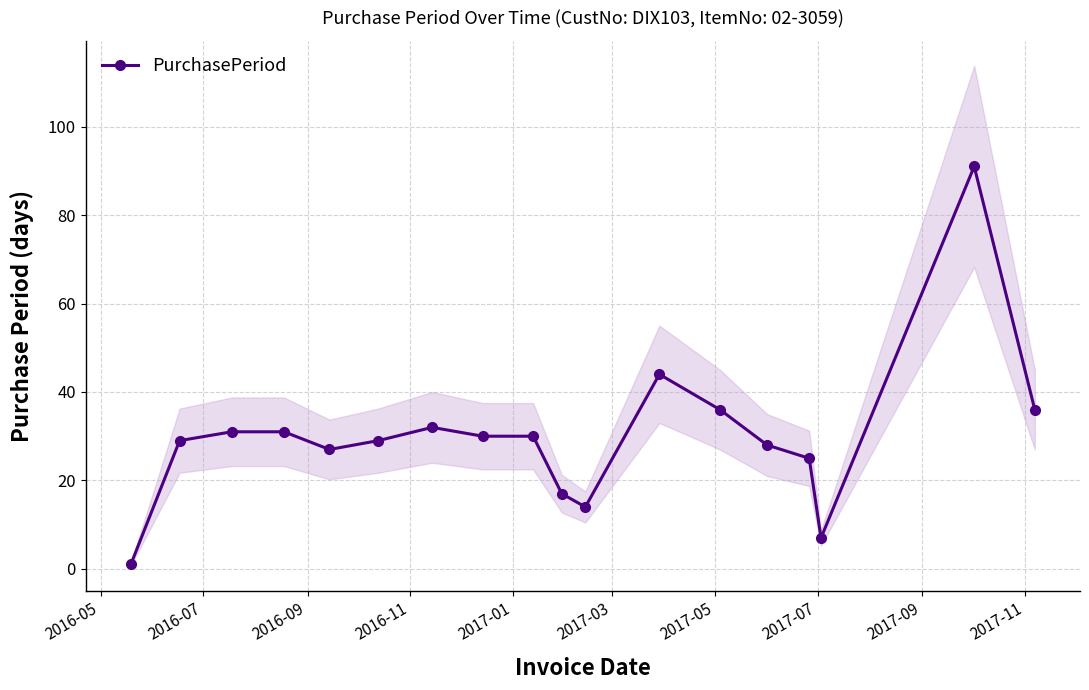

How many values are below 30?

9